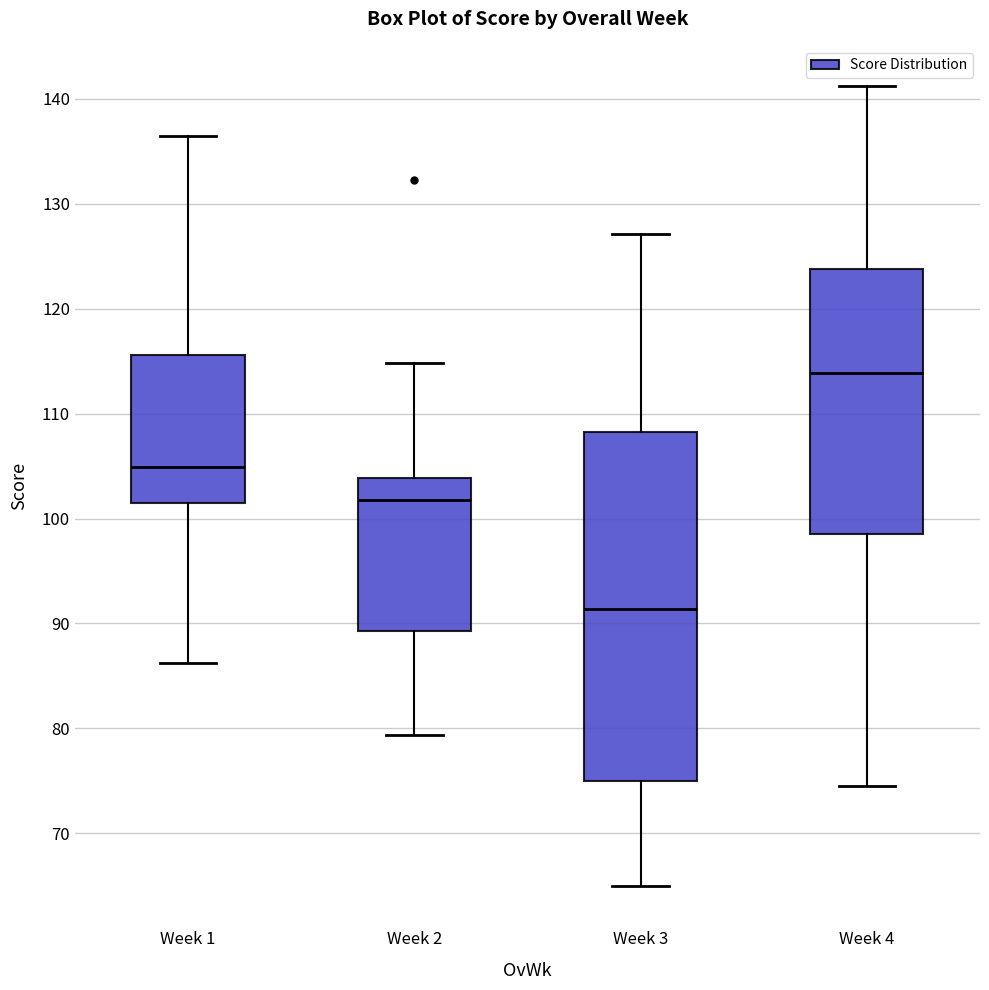

Reading left to right, transcribe this box plot: for each box, give where its median line is, the range the box spans, and where its two whiskers end, as read against the y-axis. The values are not printed on the chart, so give them approximately, as read against the axis.

Week 1: median 105, box 102 to 116, whiskers 86 to 136
Week 2: median 102, box 89 to 104, whiskers 79 to 115
Week 3: median 91, box 75 to 108, whiskers 65 to 127
Week 4: median 114, box 99 to 124, whiskers 75 to 141